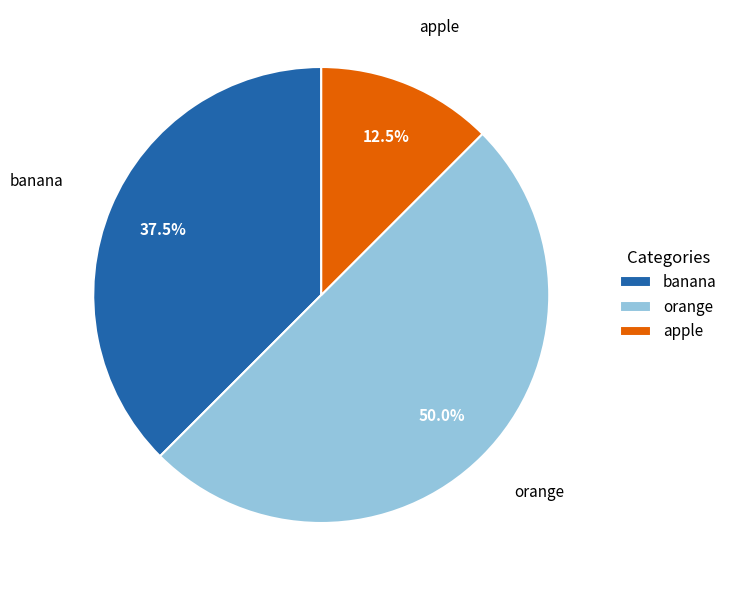

What is the smallest slice in the pie chart?

apple